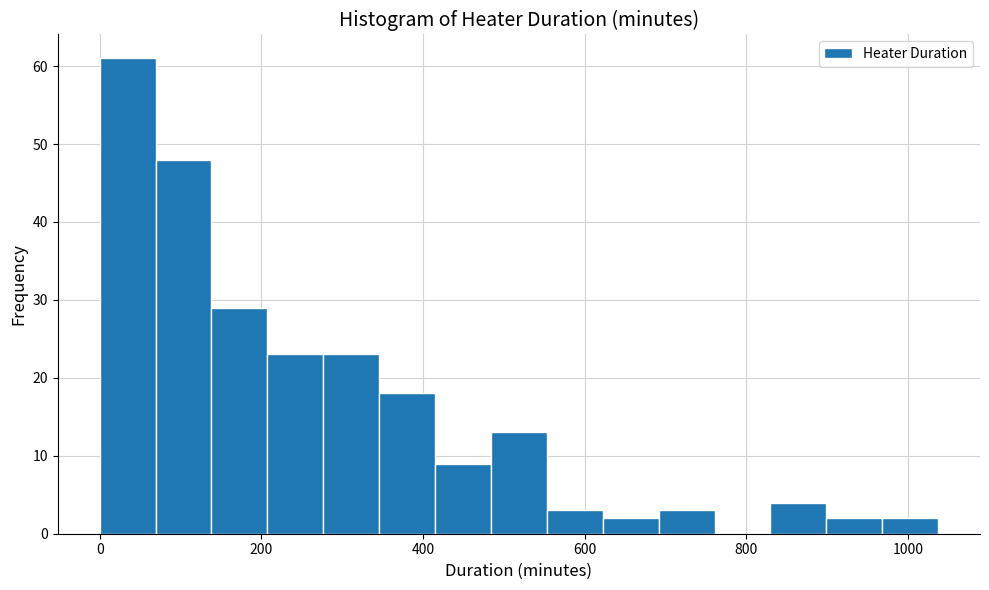

Read against the x-axis, roughly where is the centre of the tallest bar?

40